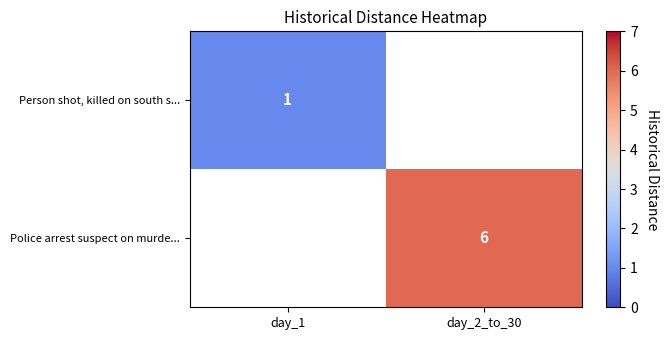

Is the value of Police arrest suspect on murde... at day_2_to_30 greater than the value of Person shot, killed on south s... at day_1?

Yes